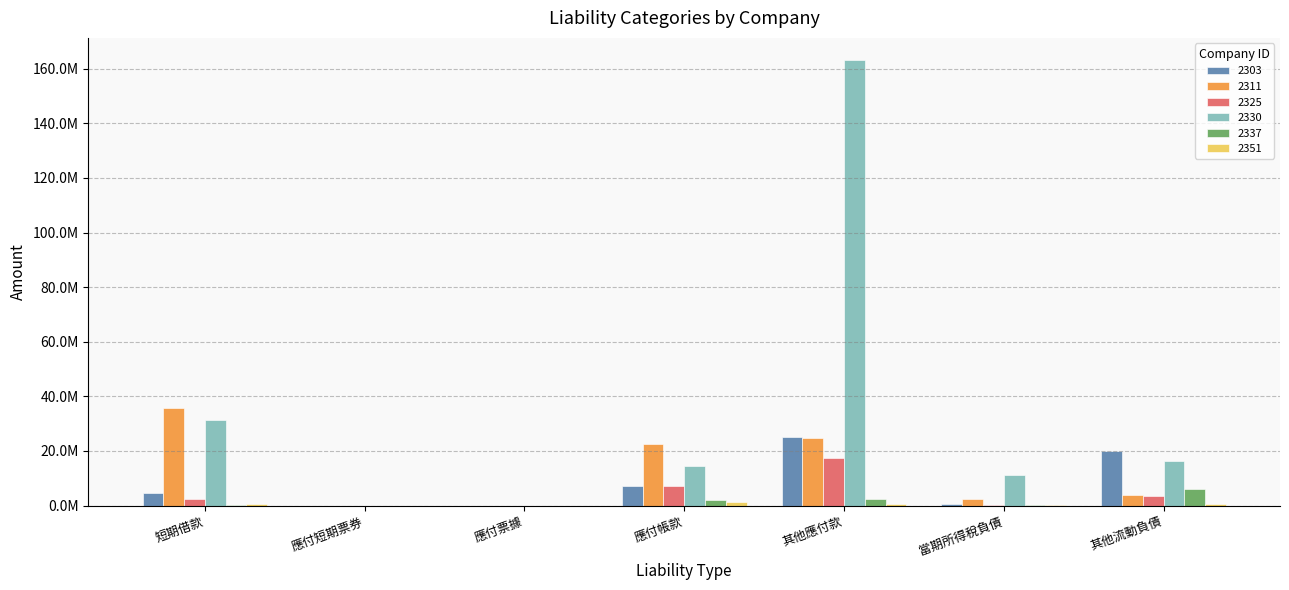

What is the label of the 2nd bar from the left?

應付短期票券